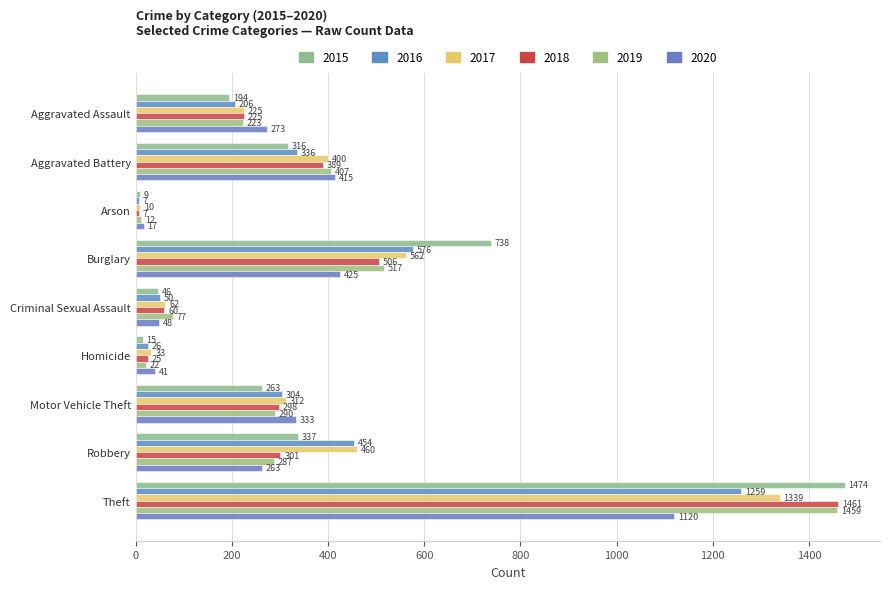

The value of 2015 at Criminal Sexual Assault is 46. True or false?

True